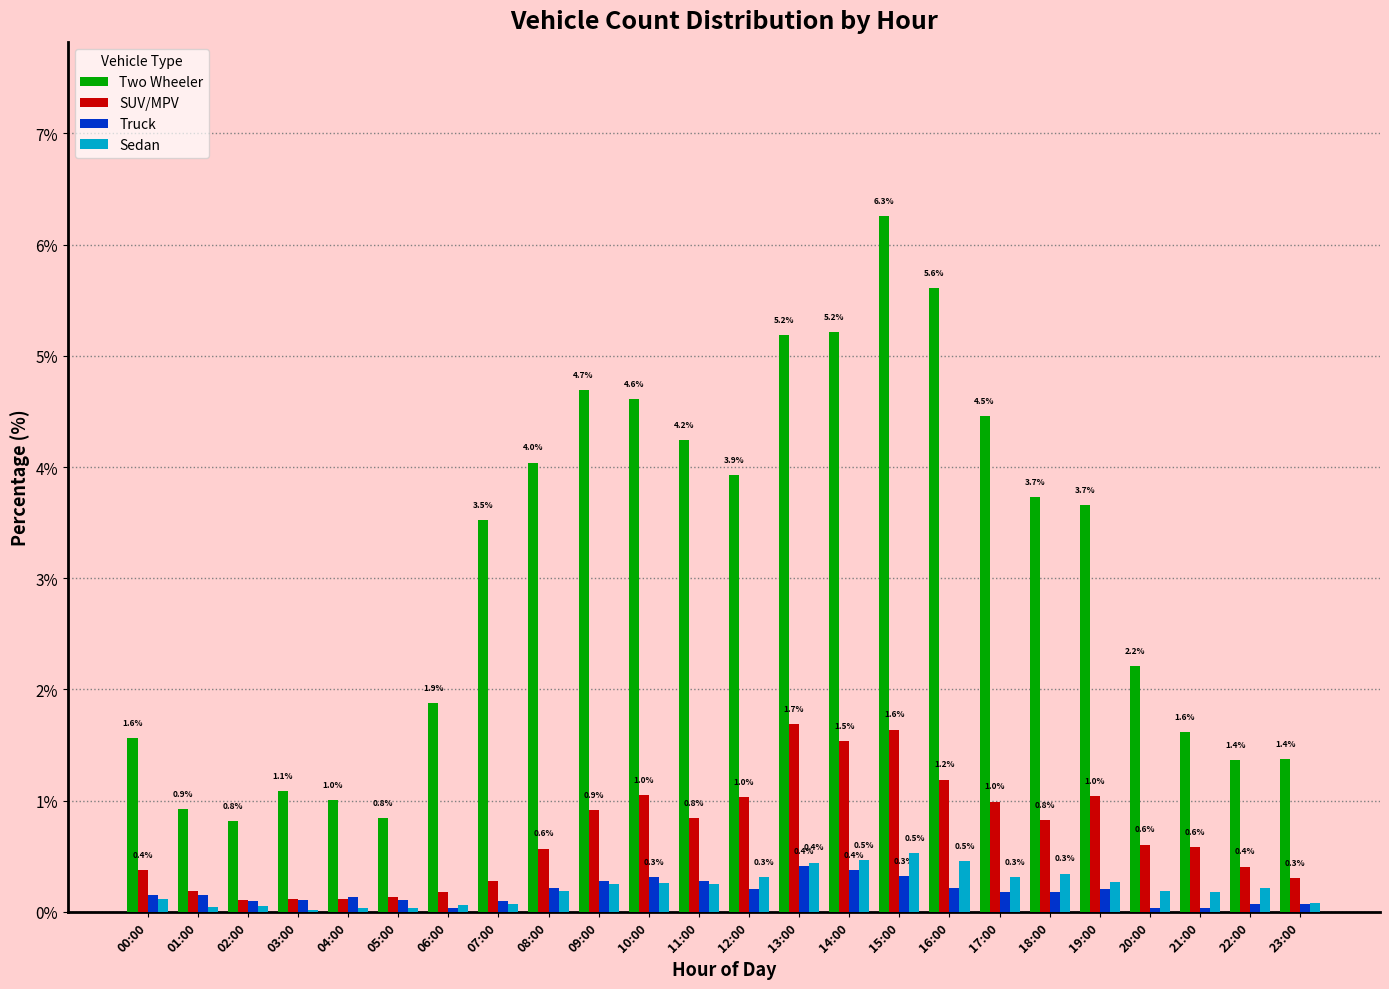

Where does the Two Wheeler series first go above 3?

07:00